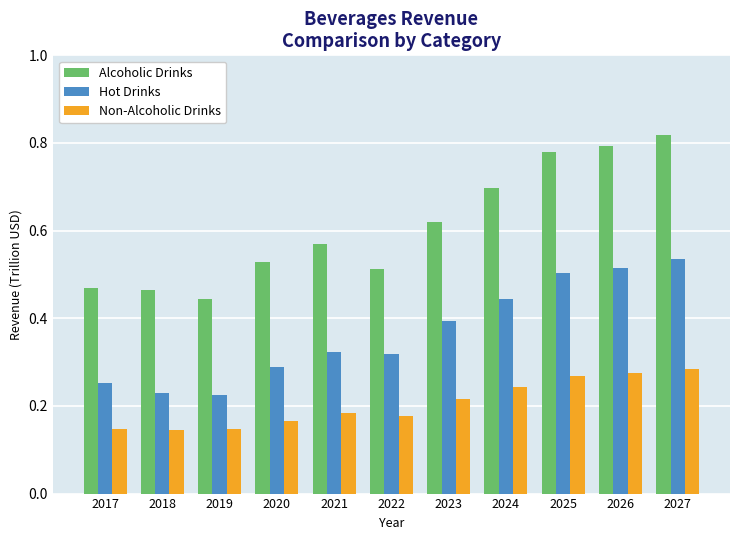

What is the total value across all series at 2024?

1.4